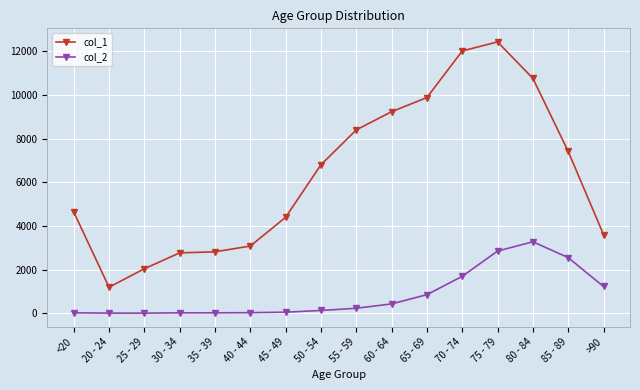

What is the spread (max minus min) of values at 35 - 39?

2796